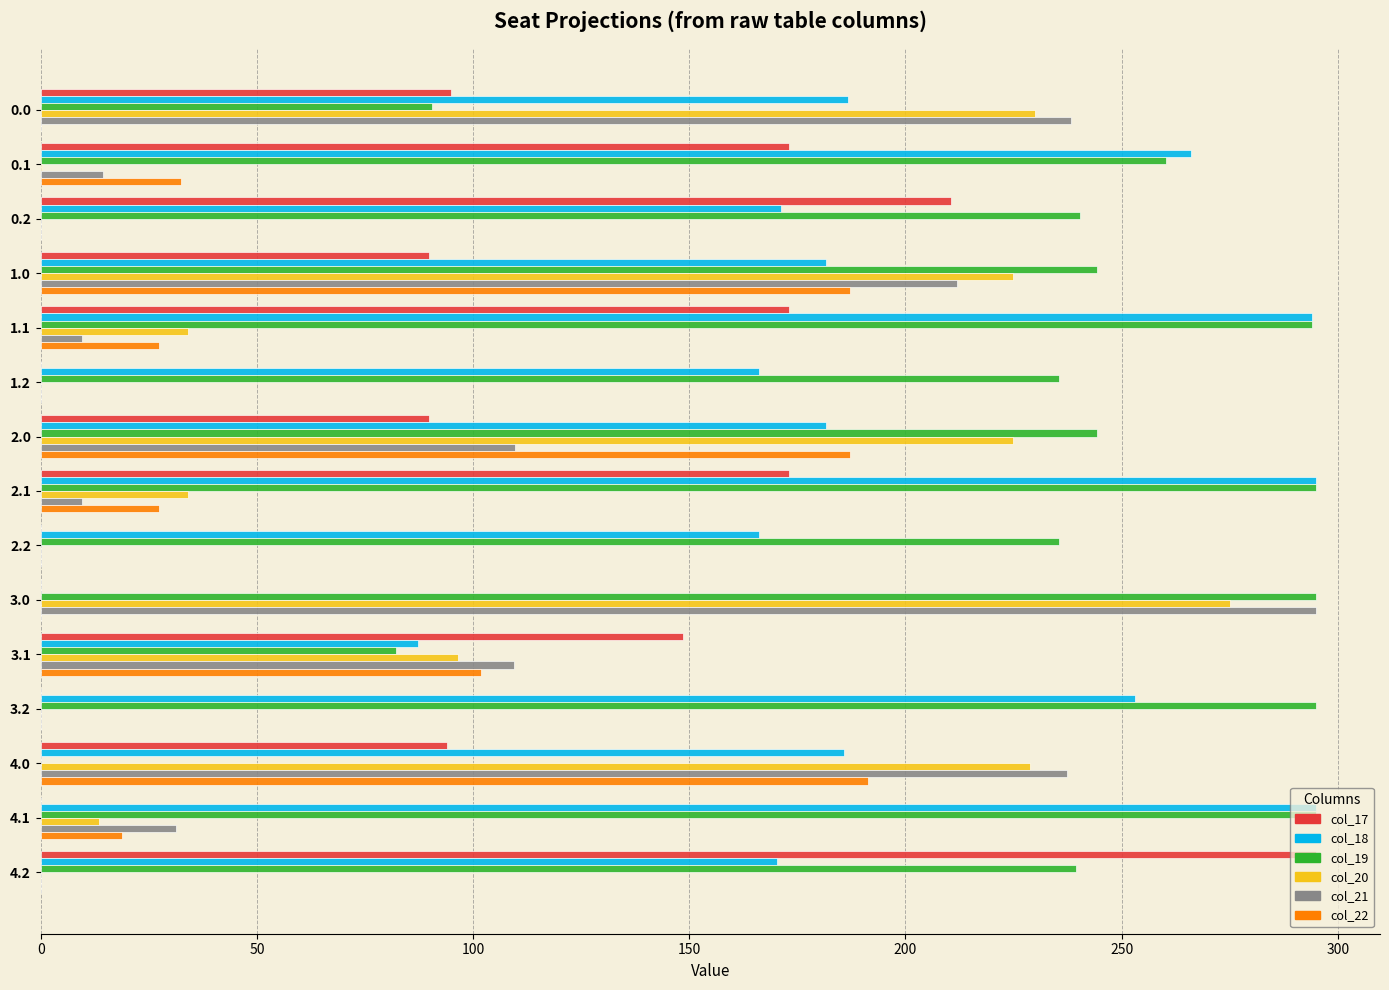

At which category is the sum across all series the highest?

1.0